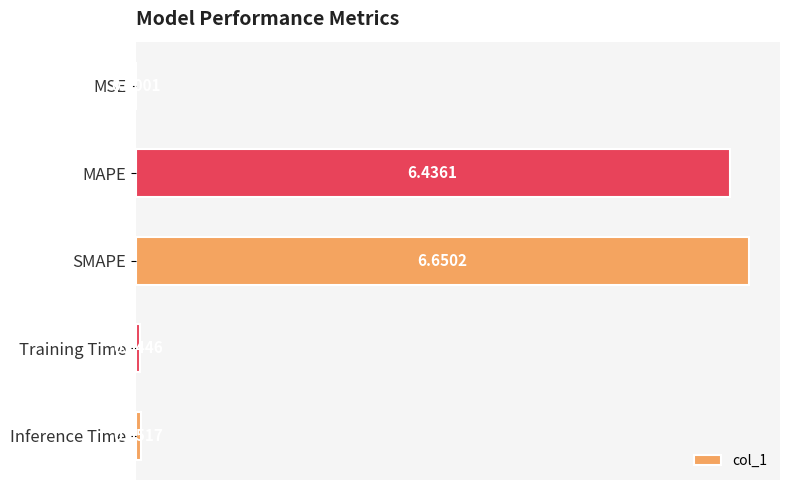

Between MAPE and SMAPE, which is larger?

SMAPE